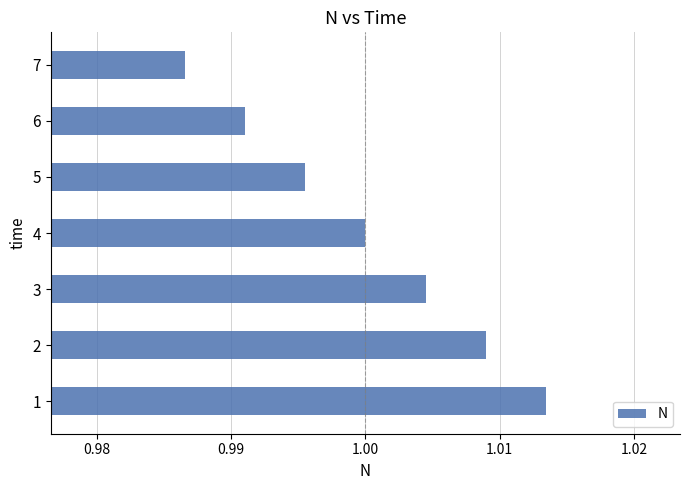

What is the sum of all values?

7.0